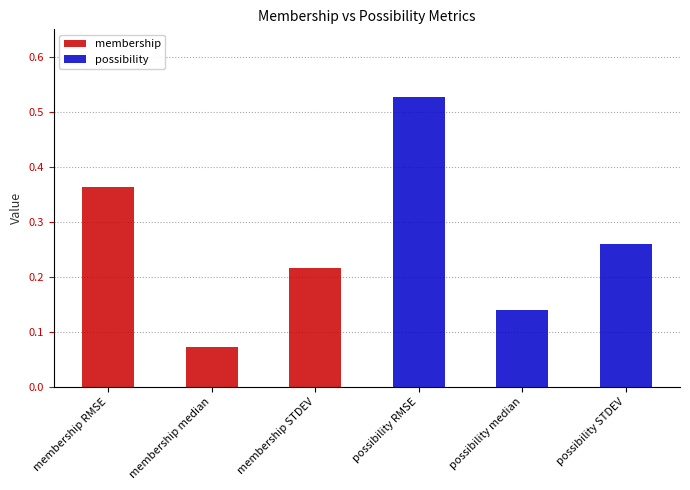

The value at membership RMSE is 0.1. True or false?

False